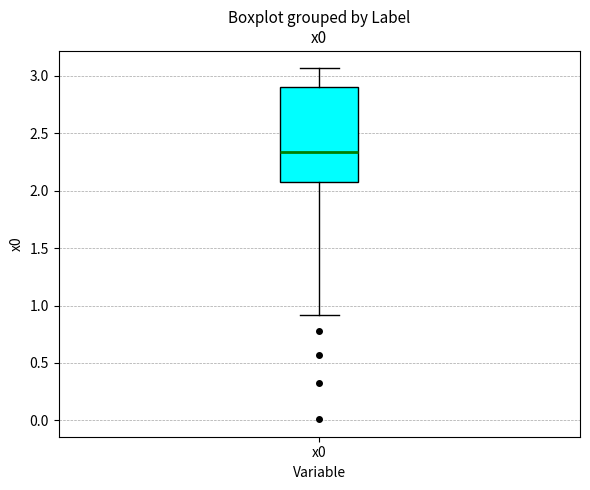

Where is the upper edge of the box for x0 on the y-axis? The values are not printed on the chart, so give them approximately, as read against the axis.

2.90